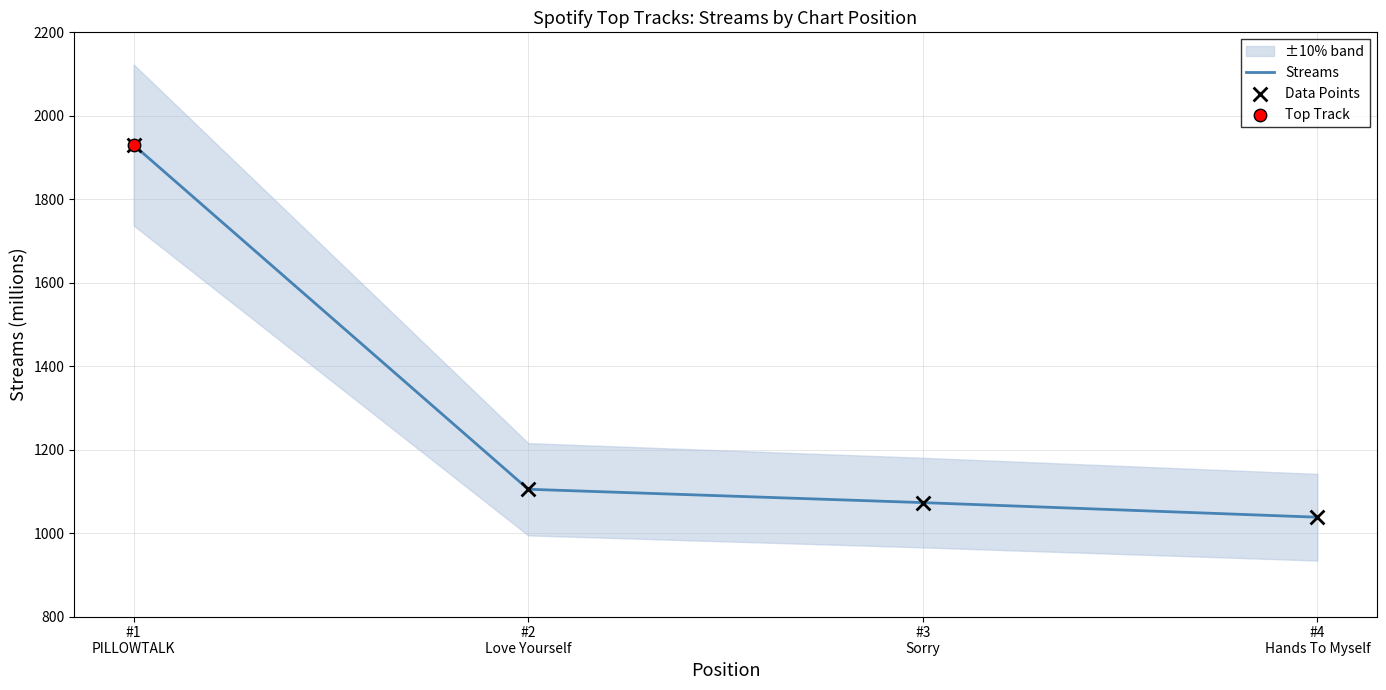

What is the total value across all series at #2
Love Yourself?

2210